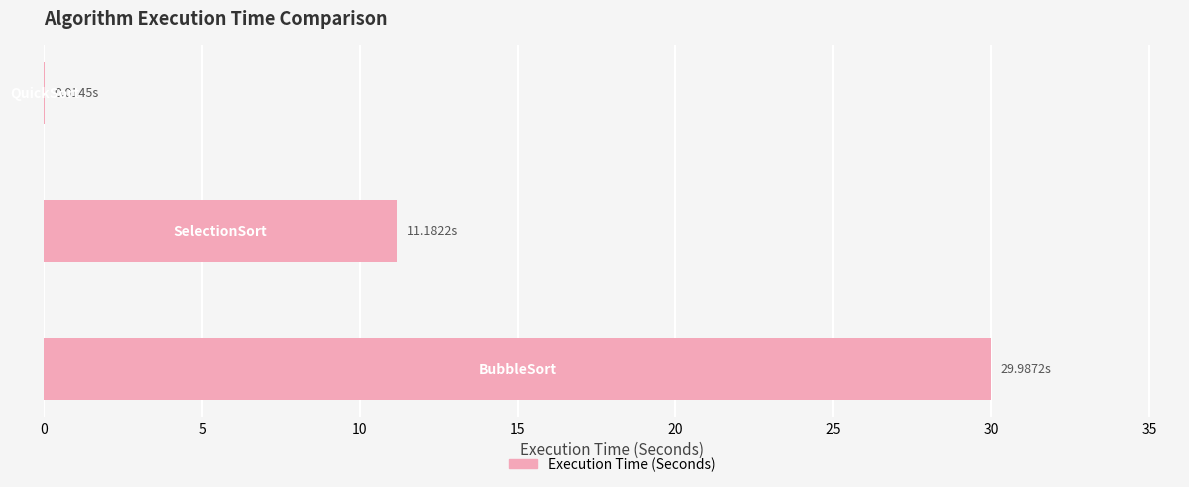

What is the sum of all values?

41.2